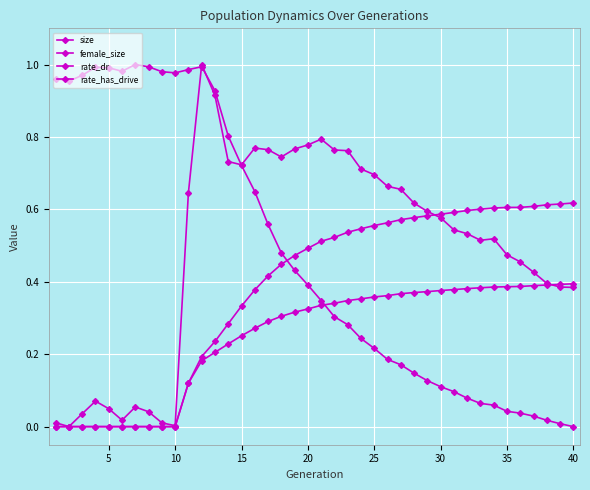

How many data points does each series have?

40